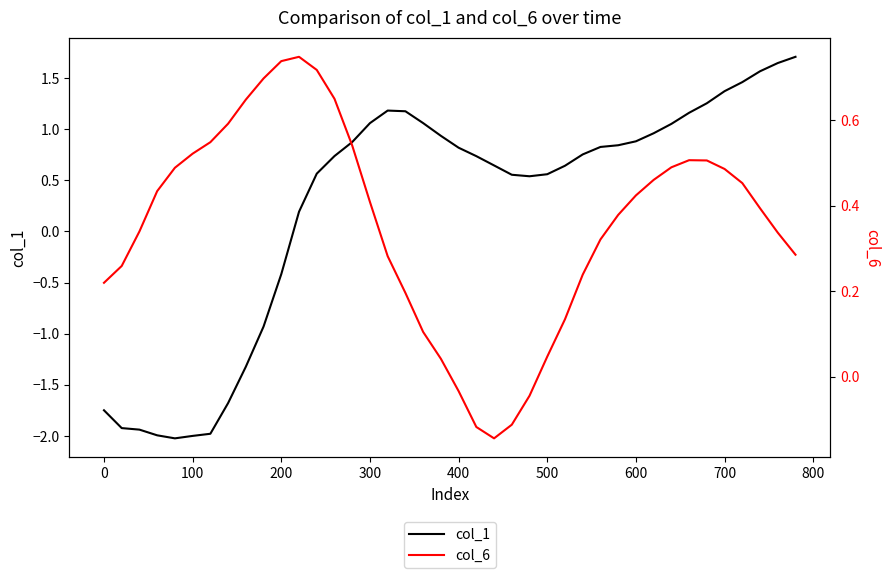

Reading left to right, what are all the values shown in this chart?

col_1: -1.7	-1.9	-1.9	-2.0	-2.0	-2.0	-2.0	-1.7	-1.3	-0.9	-0.4	0.2	0.6	0.7	0.9	1.1	1.2	1.2	1.1	0.9	0.8	0.7	0.6	0.6	0.5	0.6	0.6	0.8	0.8	0.8	0.9	1.0	1.1	1.2	1.3	1.4	1.5	1.6	1.6	1.7
col_6: 0.2	0.3	0.3	0.4	0.5	0.5	0.5	0.6	0.6	0.7	0.7	0.7	0.7	0.7	0.5	0.4	0.3	0.2	0.1	0.0	-0.0	-0.1	-0.1	-0.1	-0.0	0.0	0.1	0.2	0.3	0.4	0.4	0.5	0.5	0.5	0.5	0.5	0.5	0.4	0.3	0.3